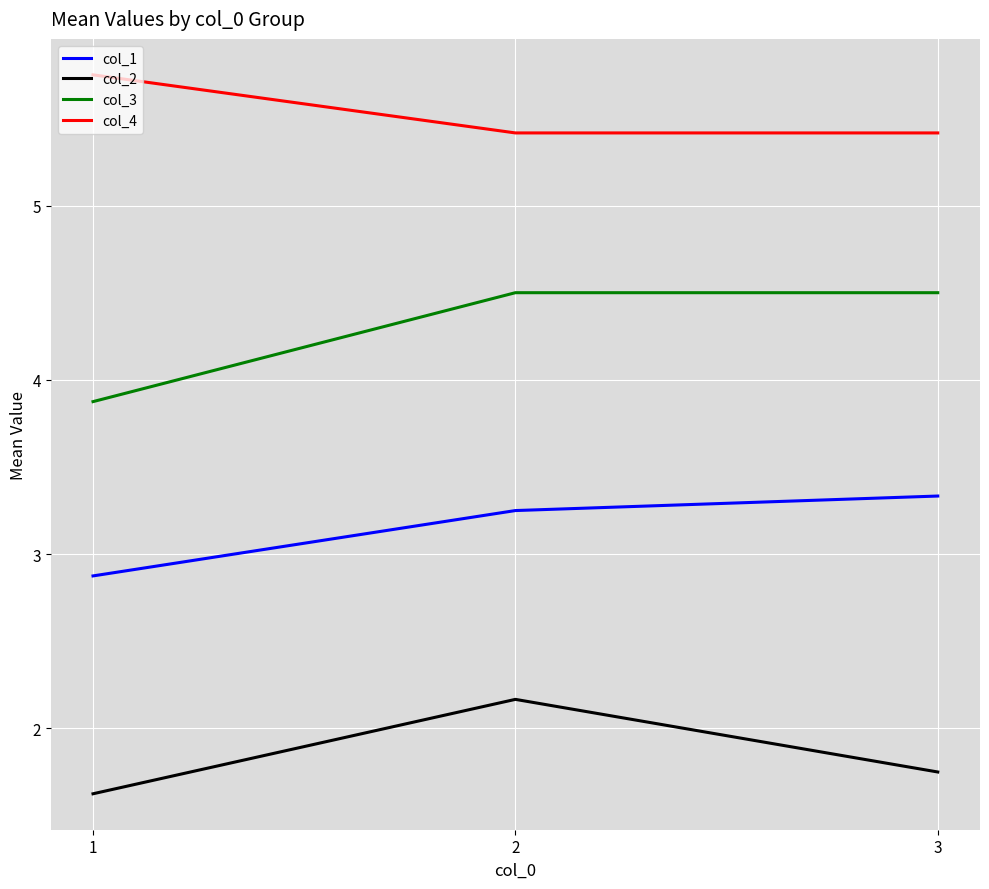

List the series in order of their peak value, lowest first.

col_2, col_1, col_3, col_4